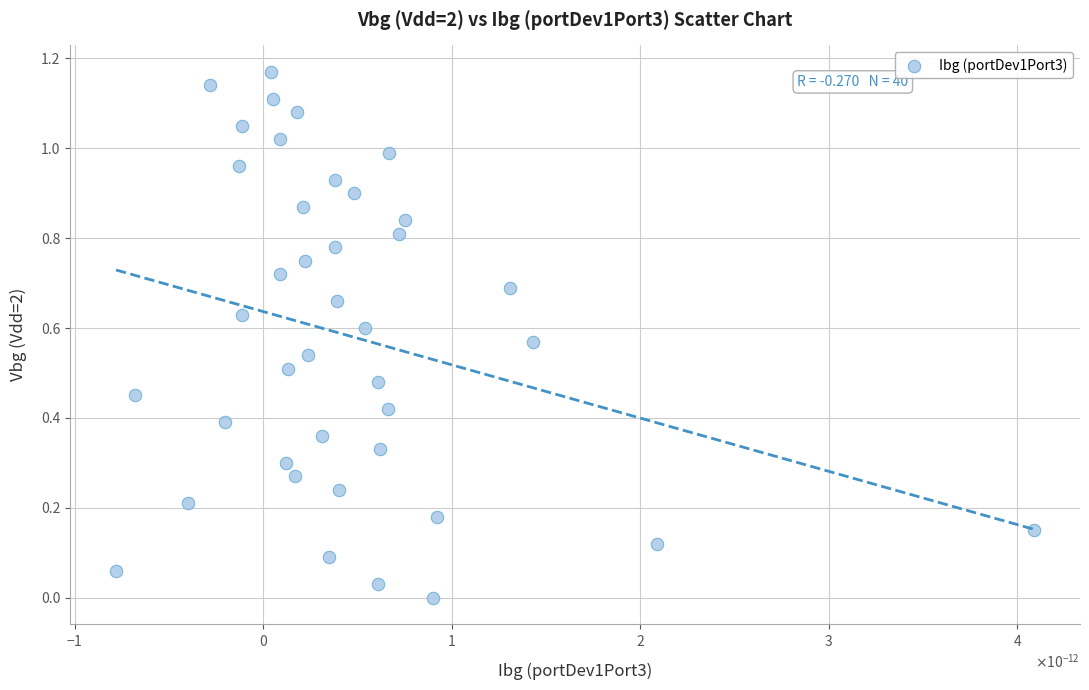

How many data points are displayed?

40